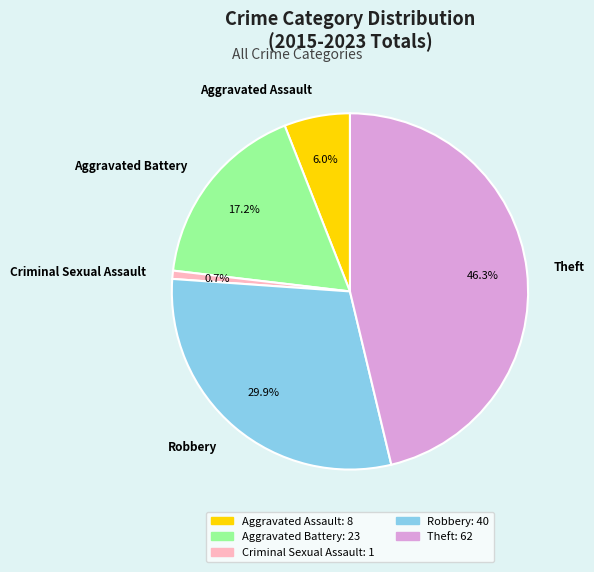

What percentage is NOT represented by Theft?

53.7%